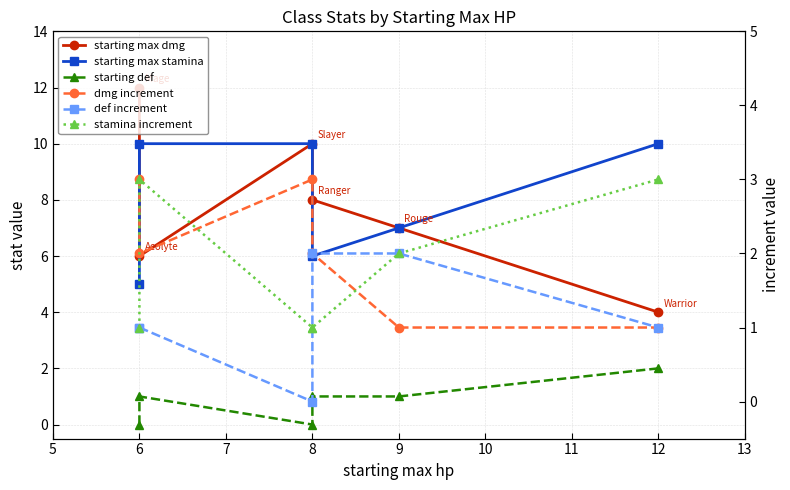

The value of starting max dmg at 8 is 12. True or false?

False